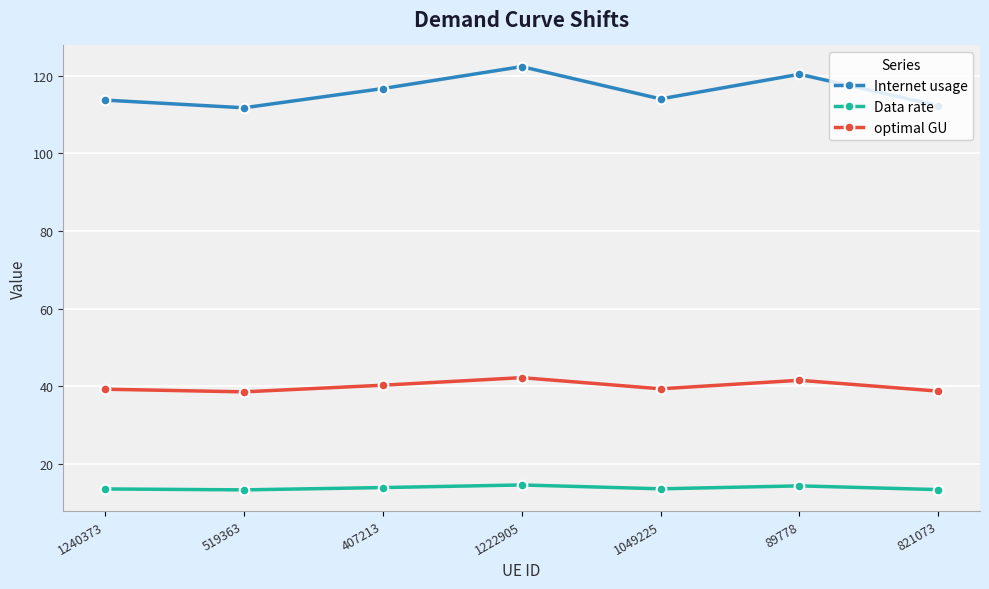

What is the approximate value of optimal GU at 1049225?

39.3